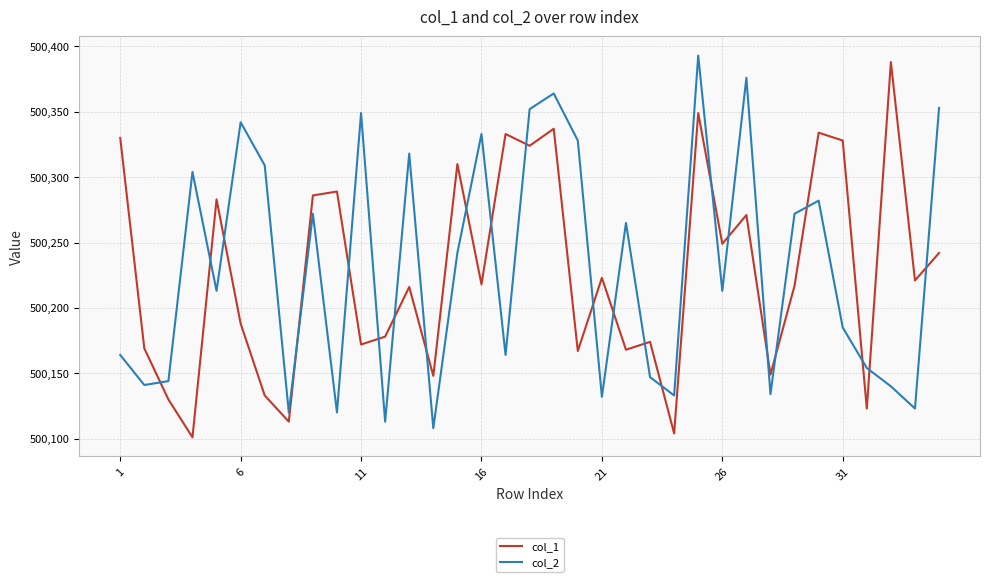

What is the minimum value shown in the chart?

500101